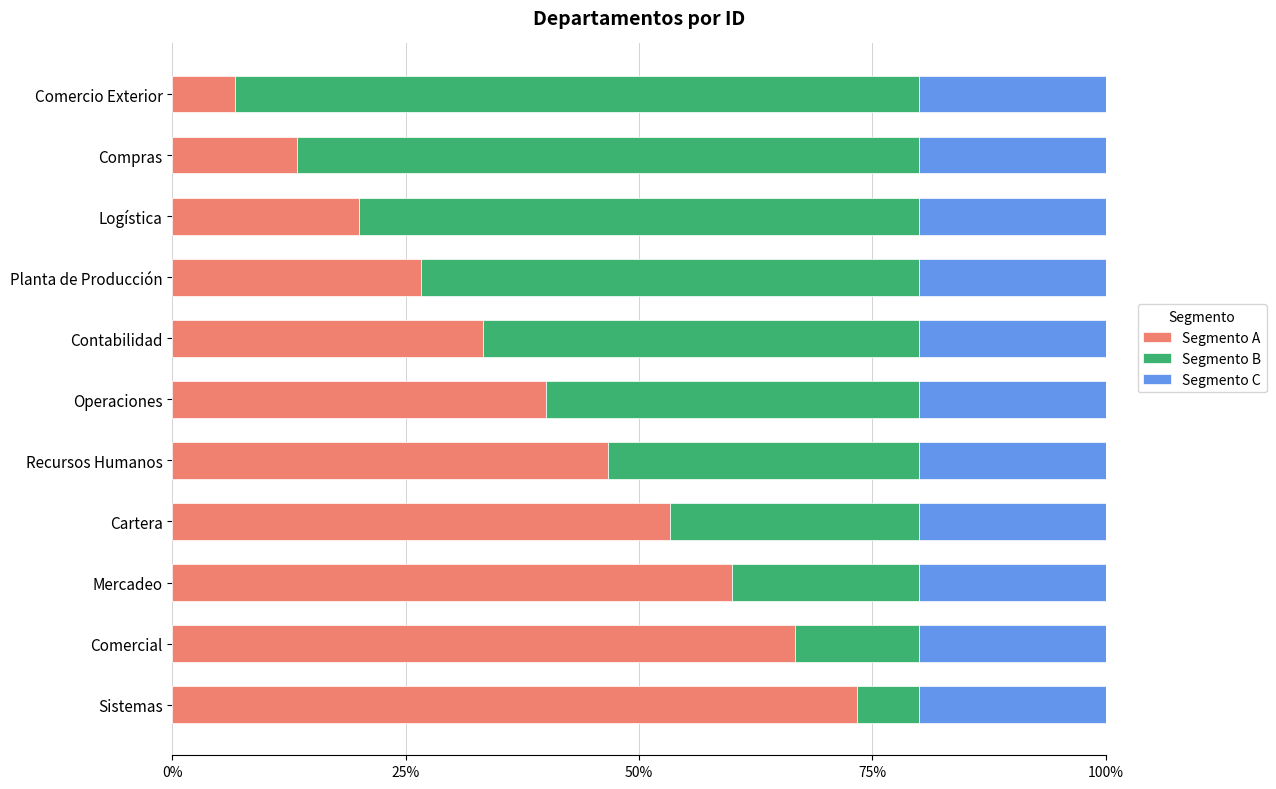

Which category has the highest value in the Segmento A series?

Sistemas